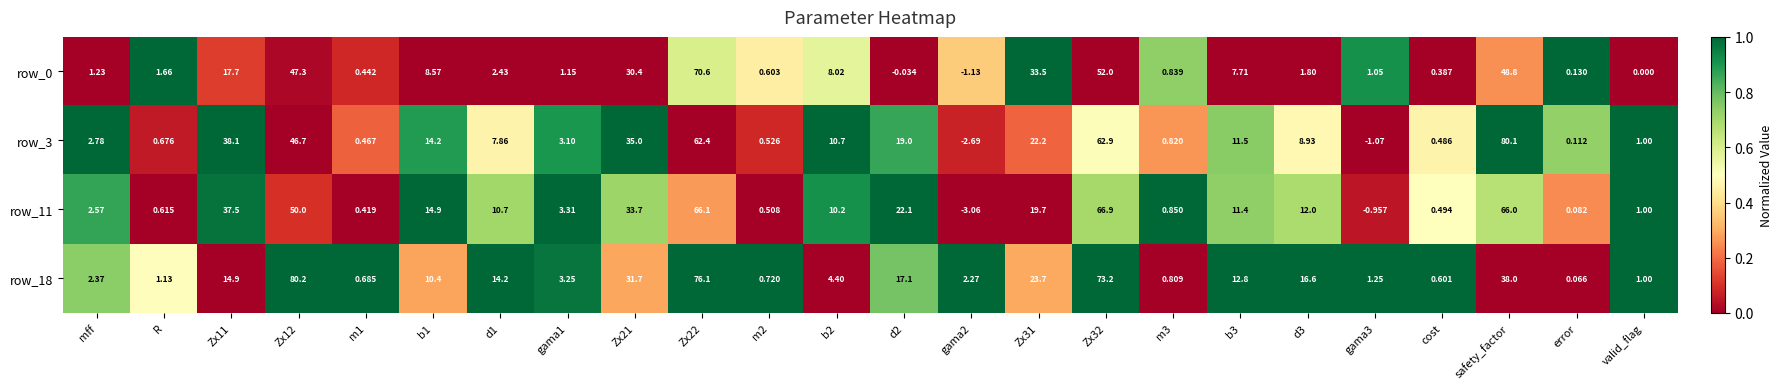

Which series has the largest range (max minus min)?

row_3